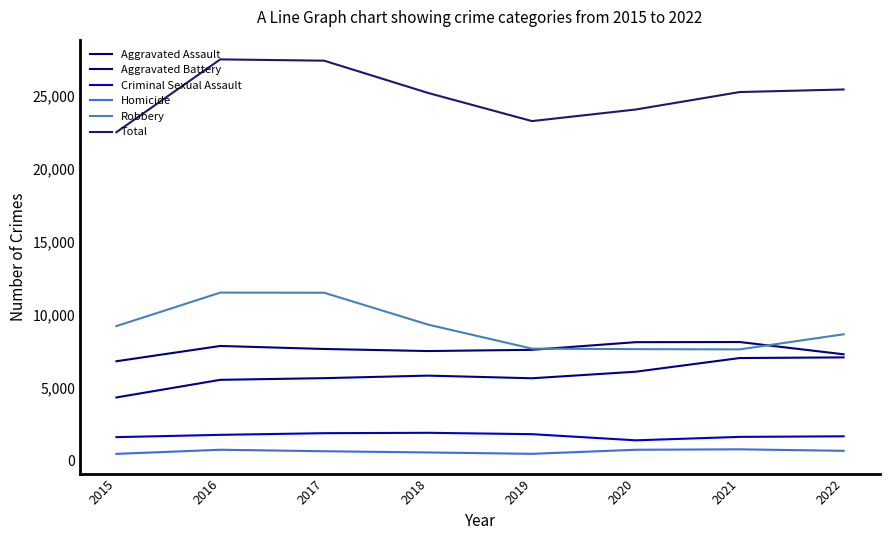

How many interior local peaks does the Robbery series have?

1